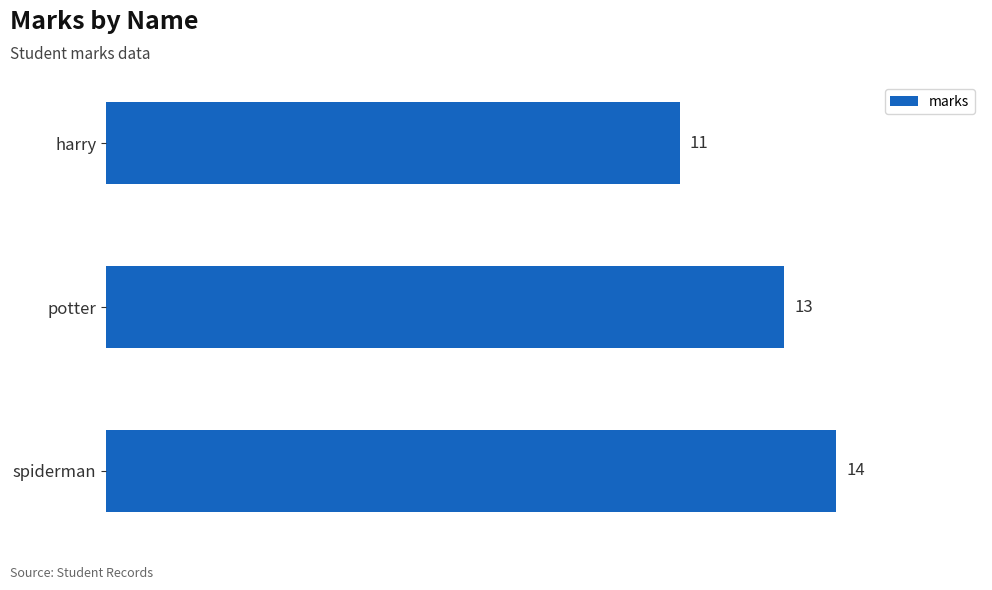

What is the sum of all values?

38